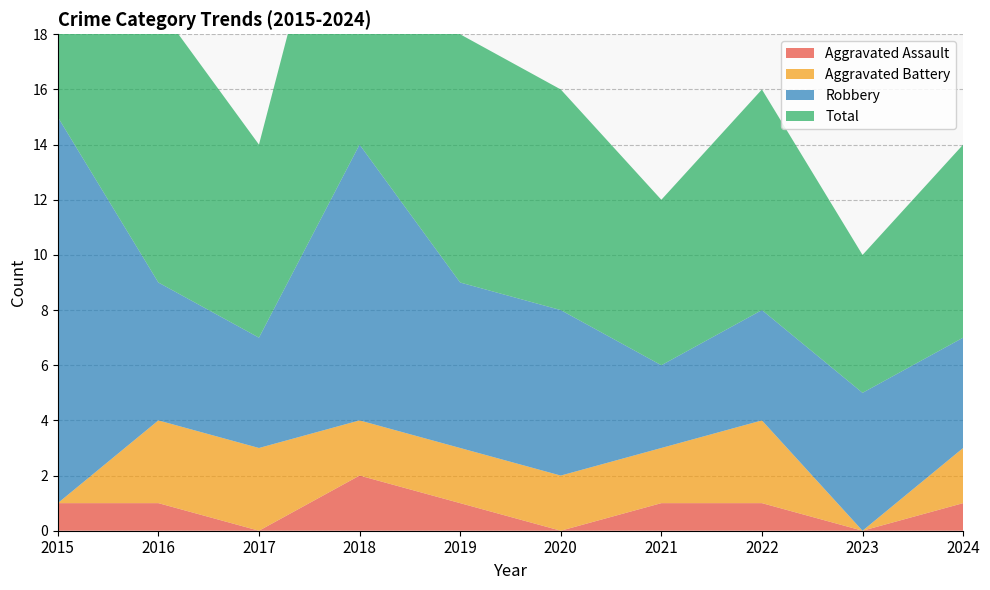

Reading left to right, what are all the values shown in this chart?

Aggravated Assault: 1	1	0	2	1	0	1	1	0	1
Aggravated Battery: 0	3	3	2	2	2	2	3	0	2
Robbery: 14	5	4	10	6	6	3	4	5	4
Total: 15	10	7	14	9	8	6	8	5	7